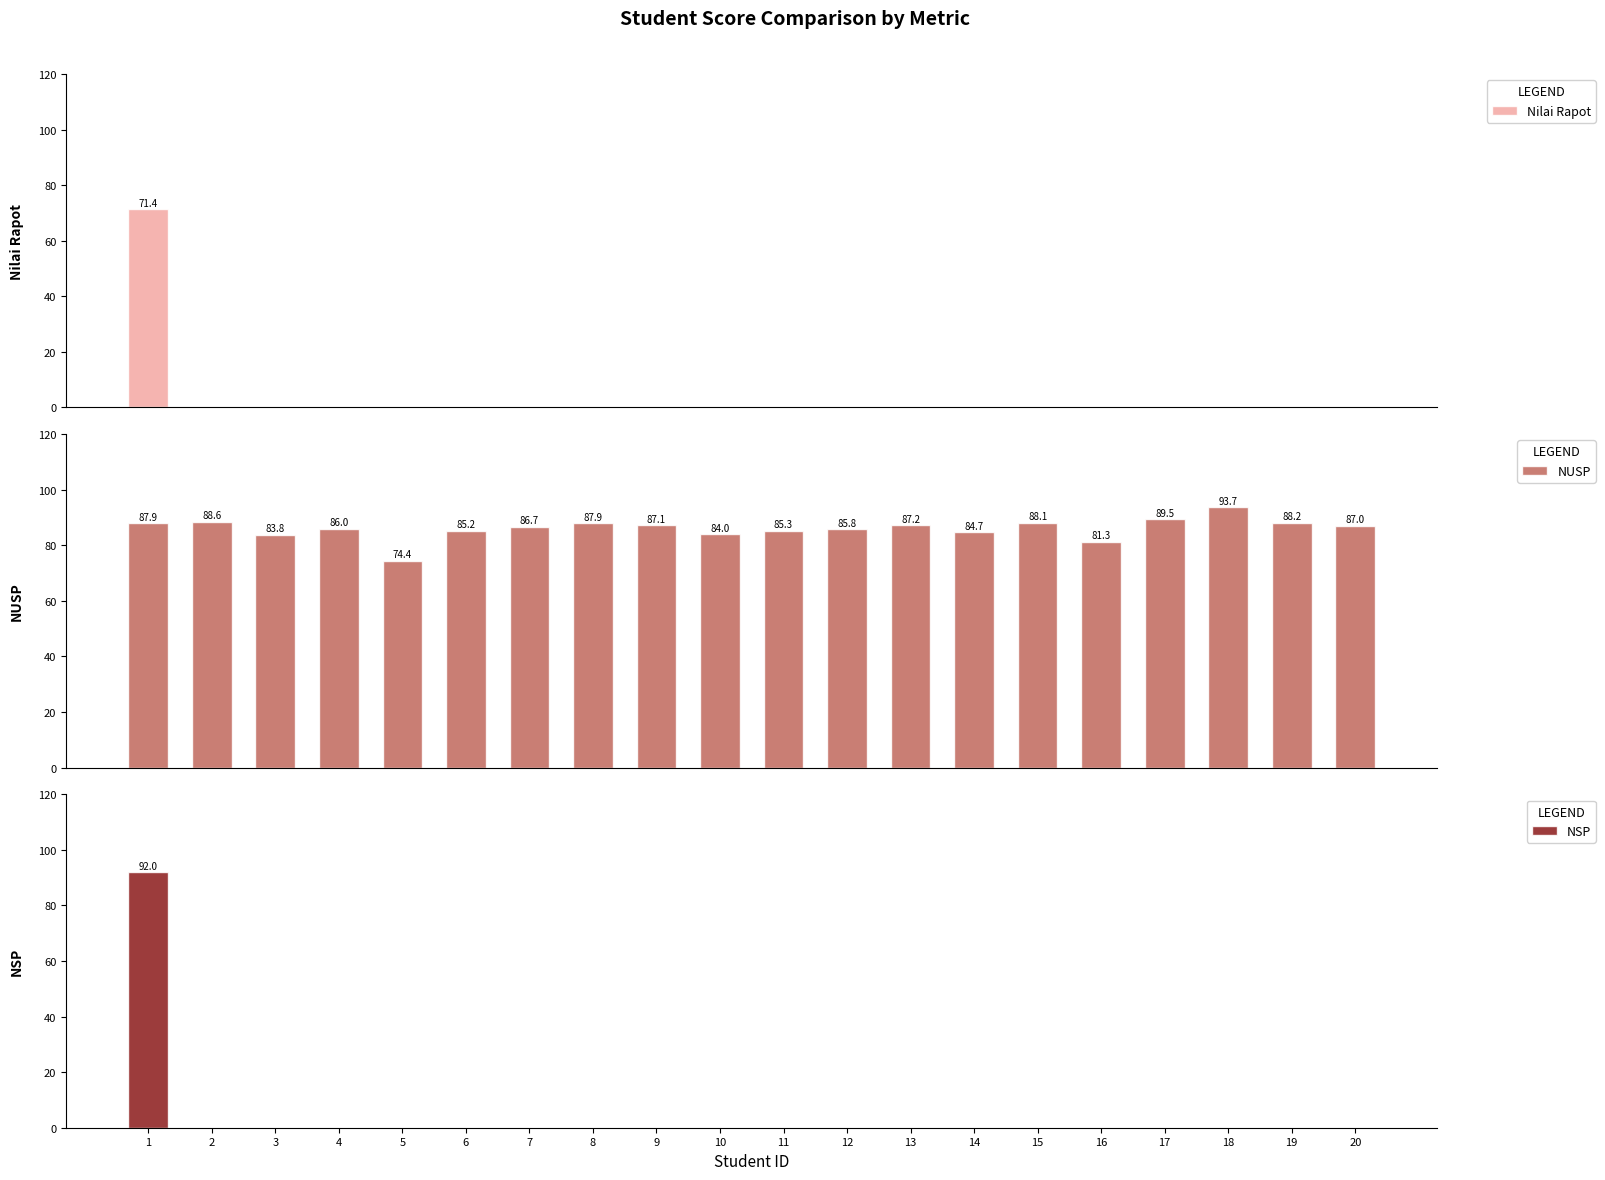

Rank the series at 15 from highest to lowest value.

NUSP, Nilai Rapot, NSP